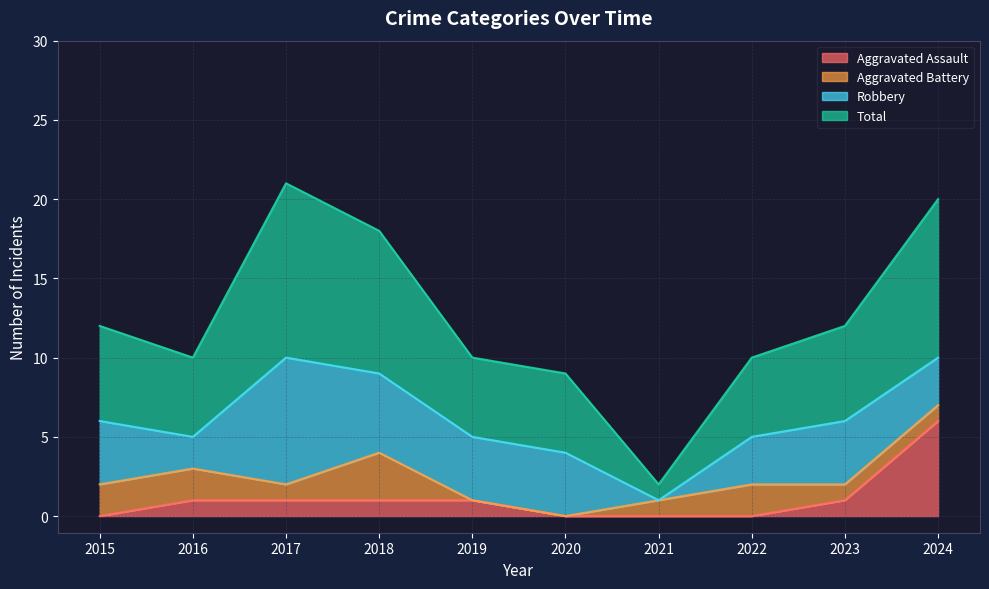

What is the difference between the Aggravated Assault values at 2024 and 2019?

5